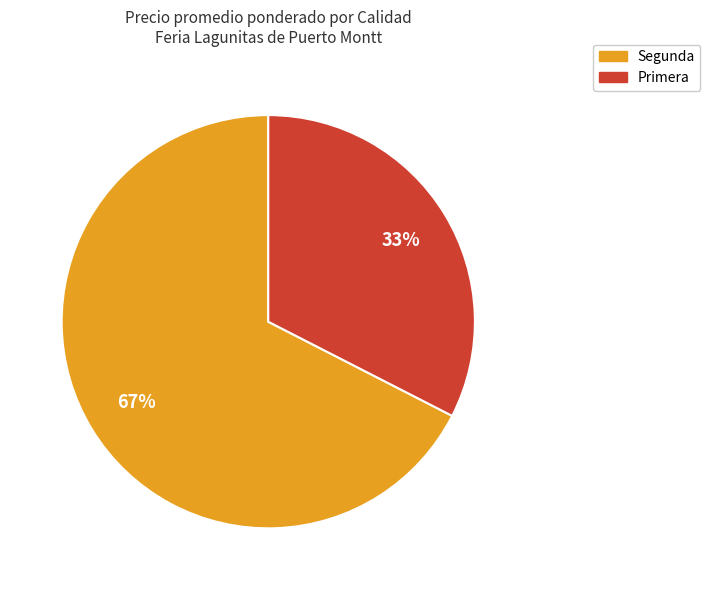

Is there any slice that represents more than half of the pie?

Yes